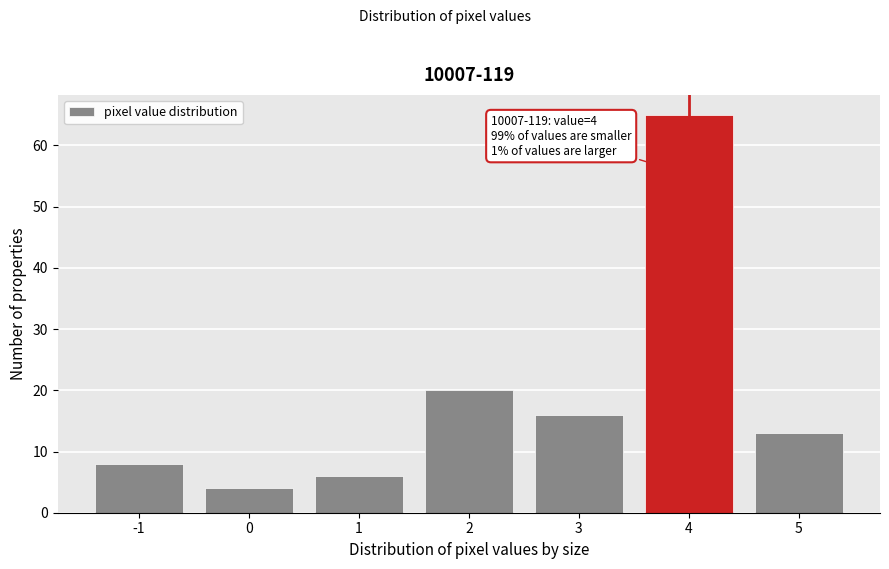

Reading left to right, extract all data points from this chart.

-1=8	0=4	1=6	2=20	3=16	4=65	5=13